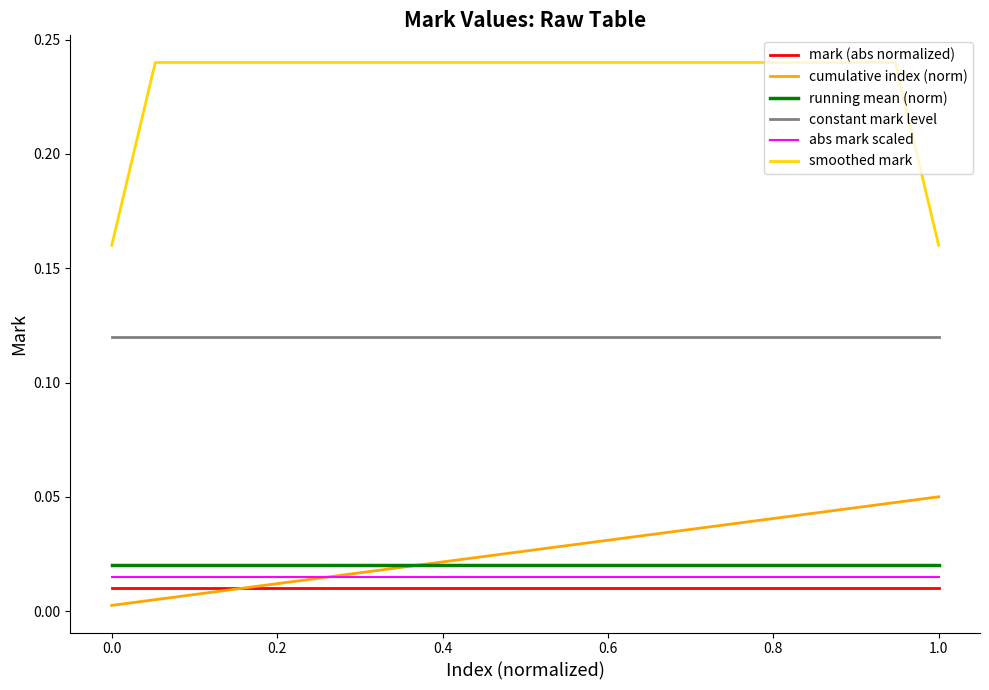

True or false: smoothed mark and cumulative index (norm) cross at least once.

False